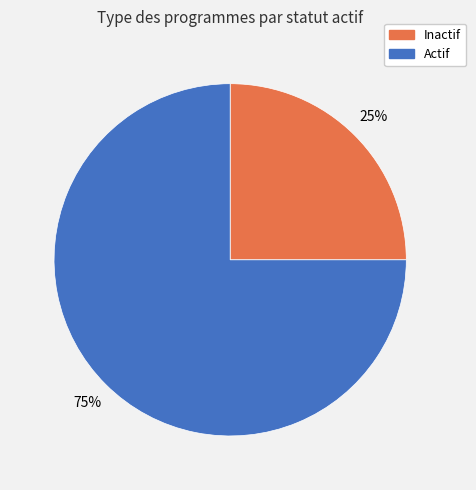

True or false: Actif accounts for 86% of the total.

False